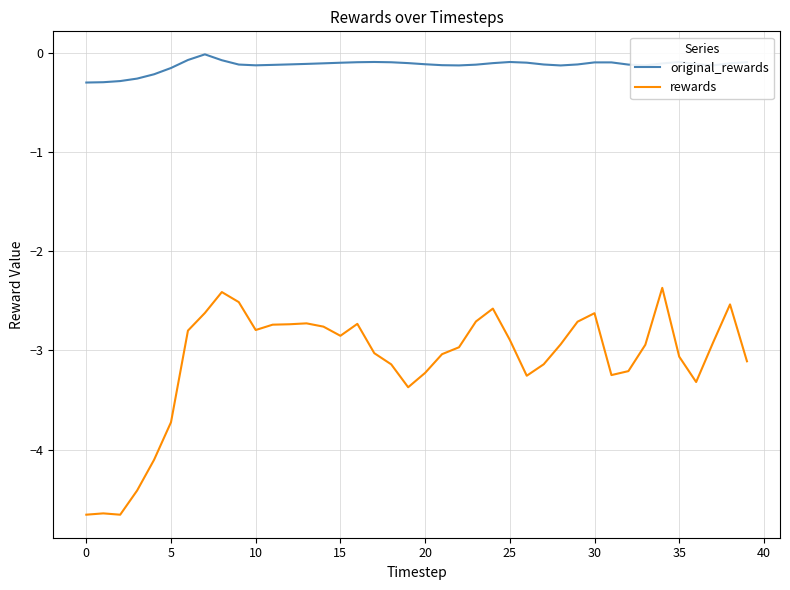

List the series in order of their peak value, highest first.

original_rewards, rewards